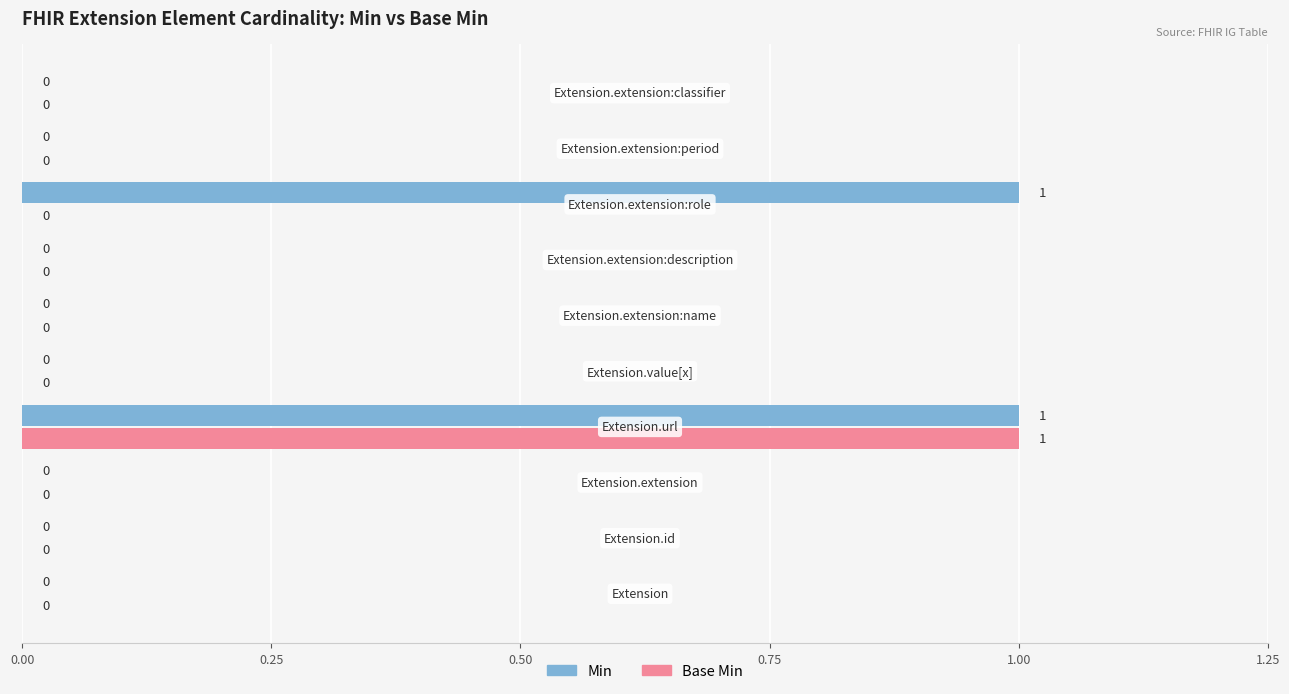

Which series has the largest total across all categories?

Min